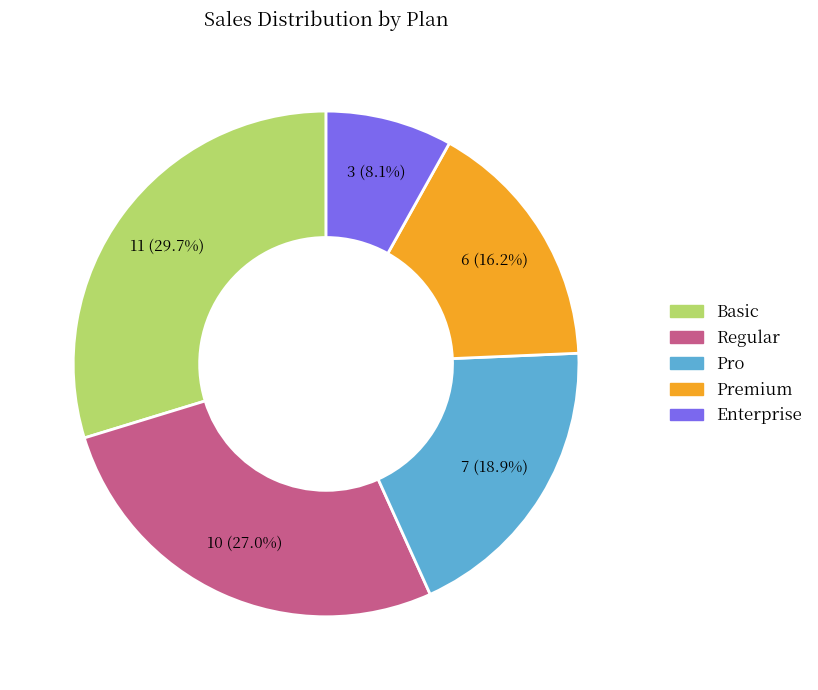

What is the total percentage of Premium and Basic?

45.9%